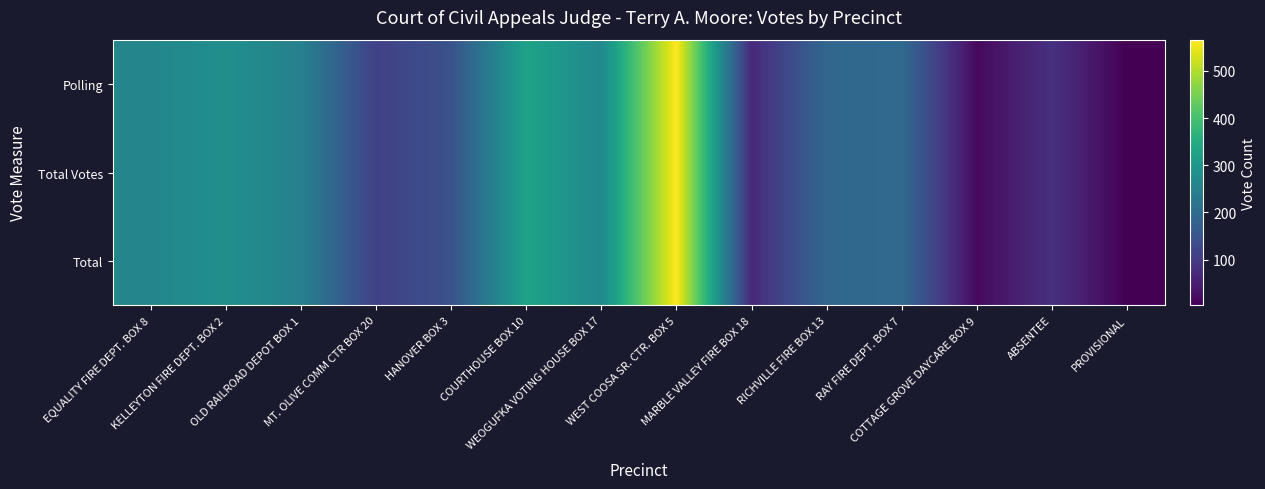

Rank the series by their maximum value, from lowest to highest.

Polling, Total Votes, Total